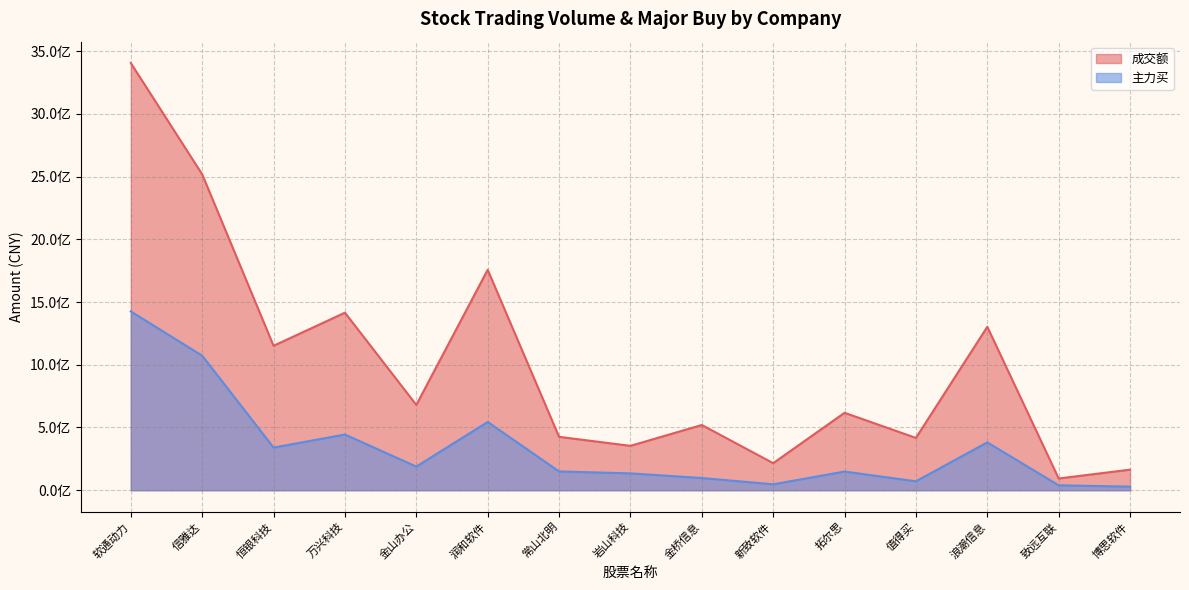

At which category is the sum across all series the highest?

软通动力